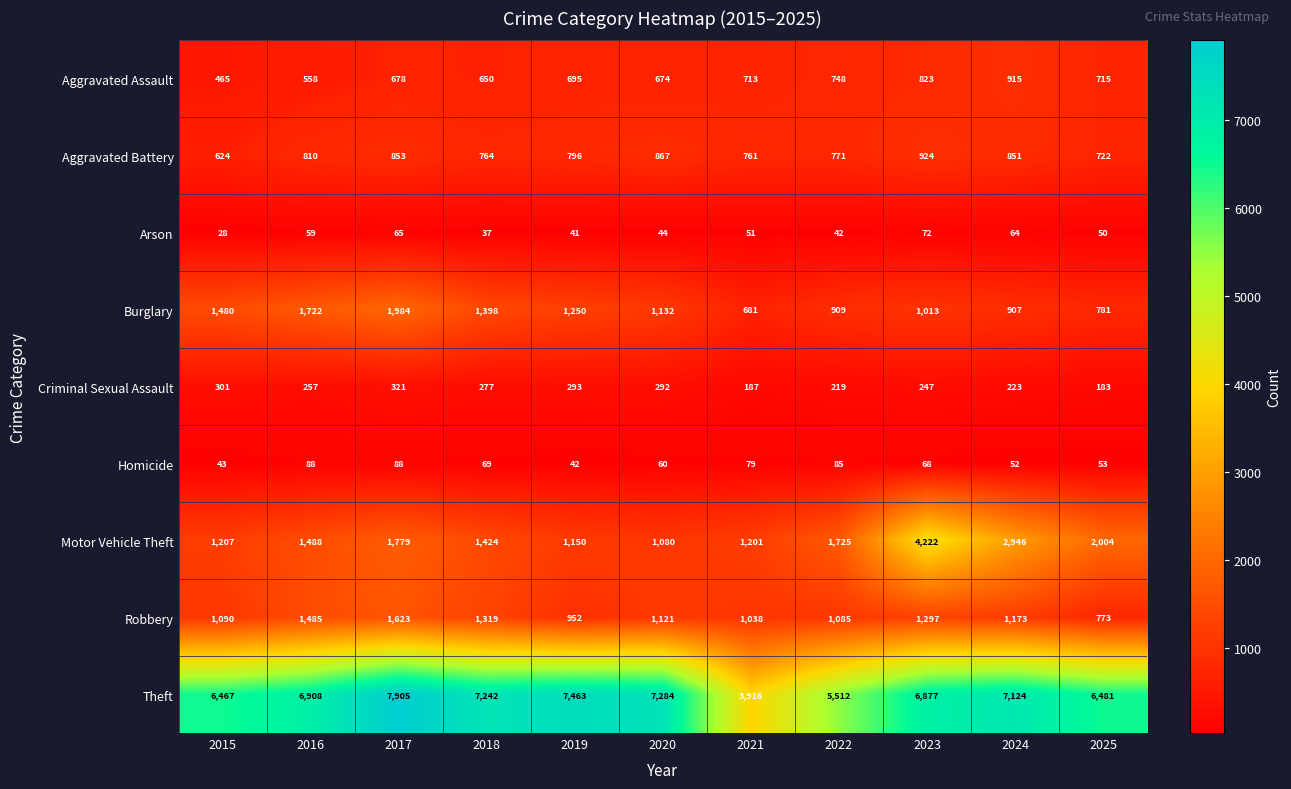

Which series changed the most between 2020 and 2024?

Motor Vehicle Theft